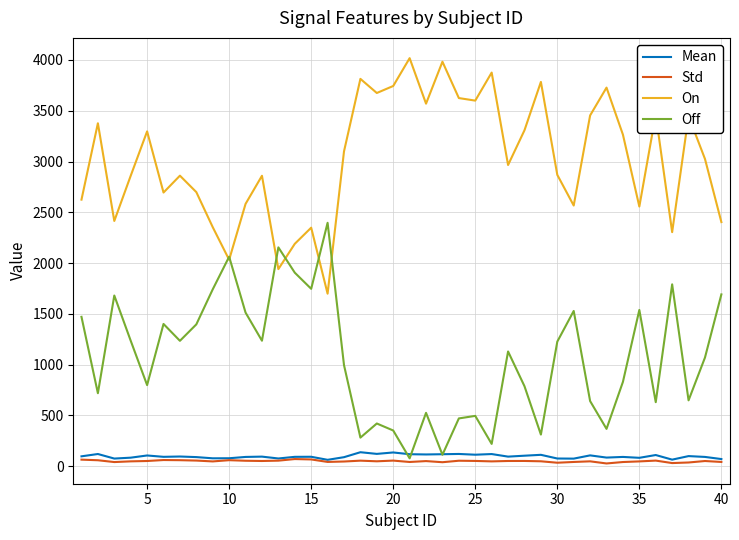

What is the highest value of the Off series?

2397.0